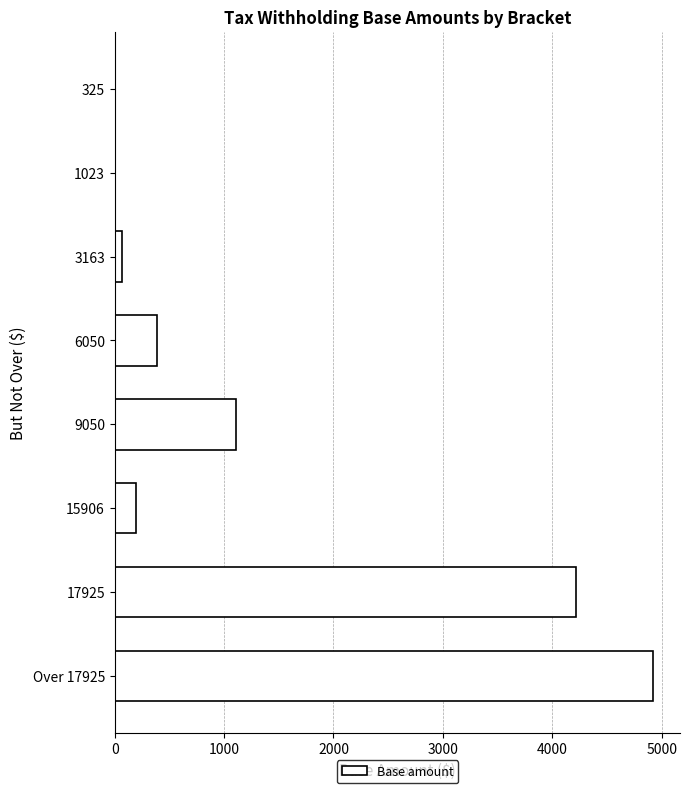

Count the number of categories in the chart.

8